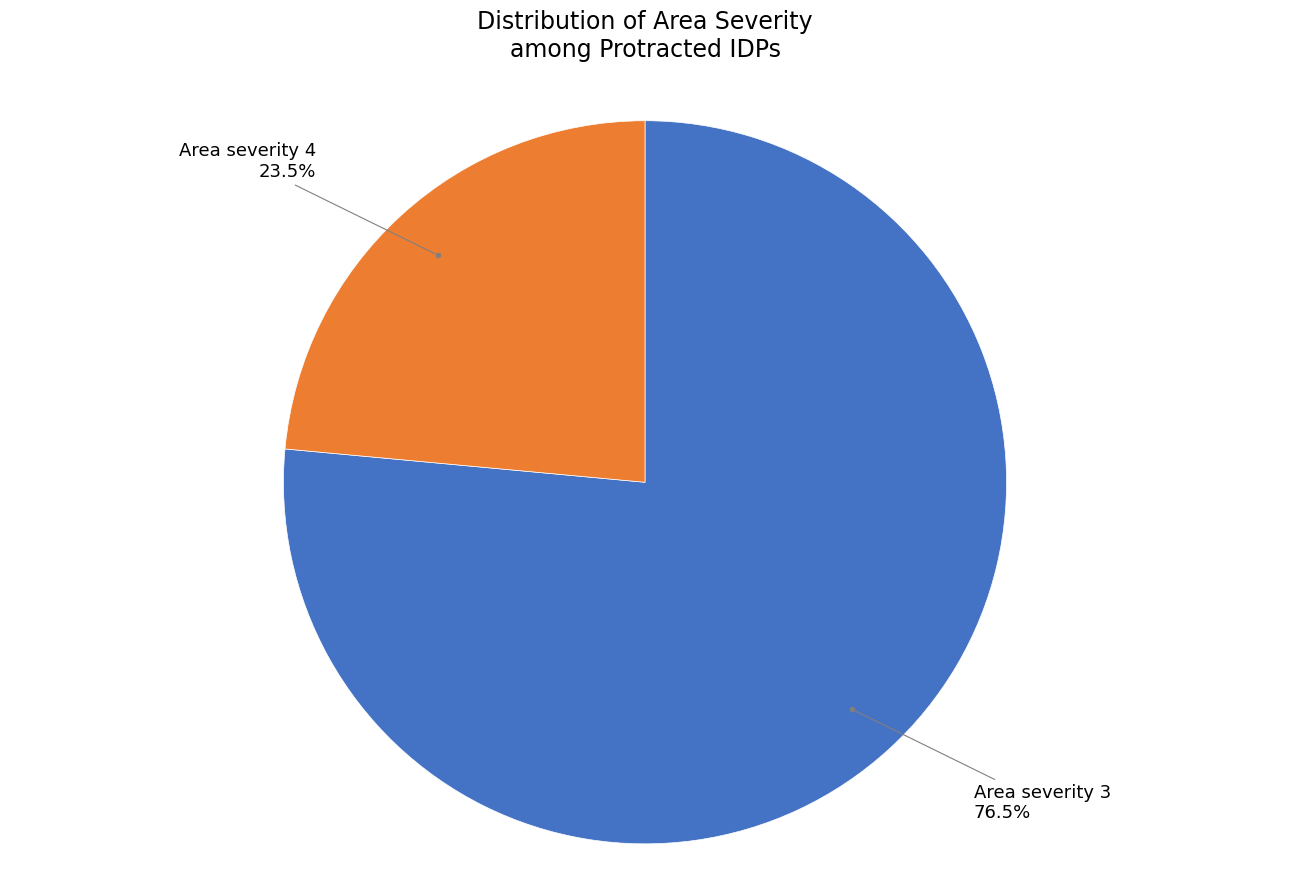

Does any single category account for the majority?

Yes